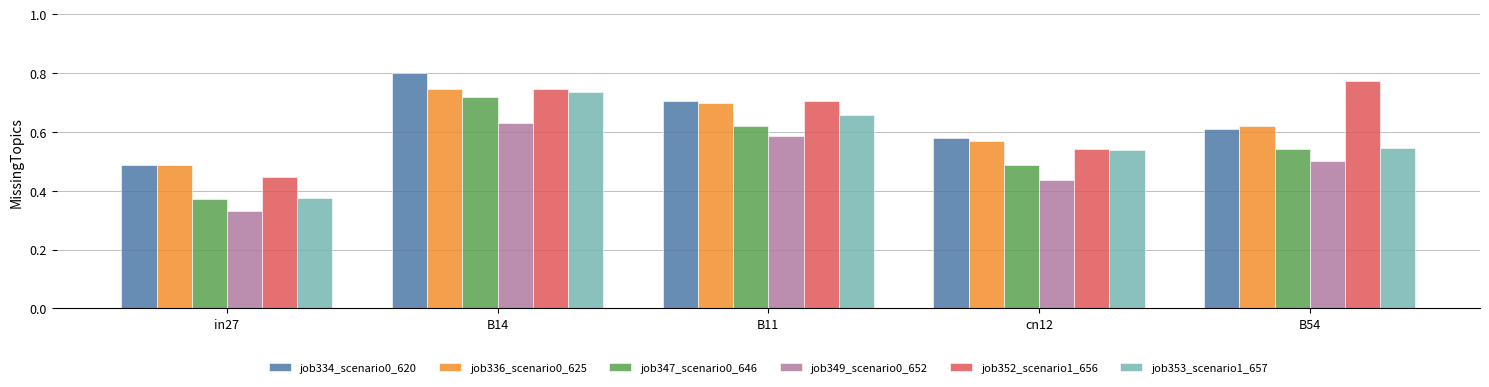

Count the job352_scenario1_656 values in the range 0 to 1.

5